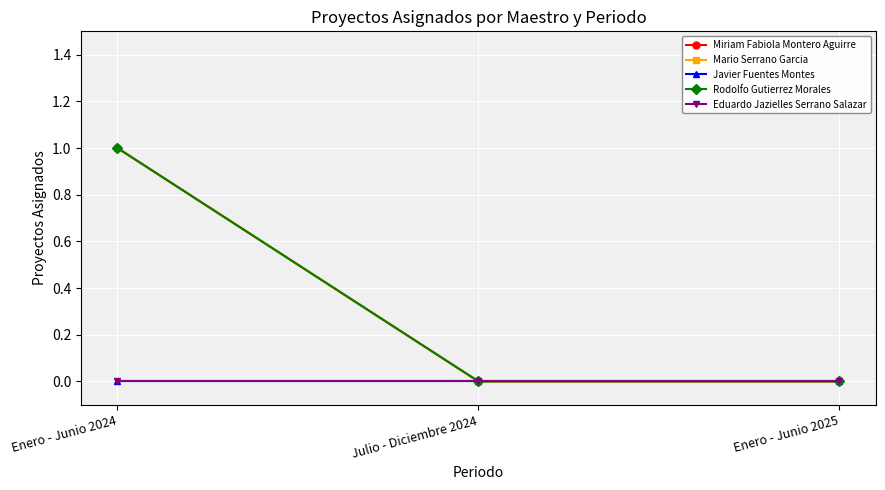

What position from the right is Enero - Junio 2024?

3